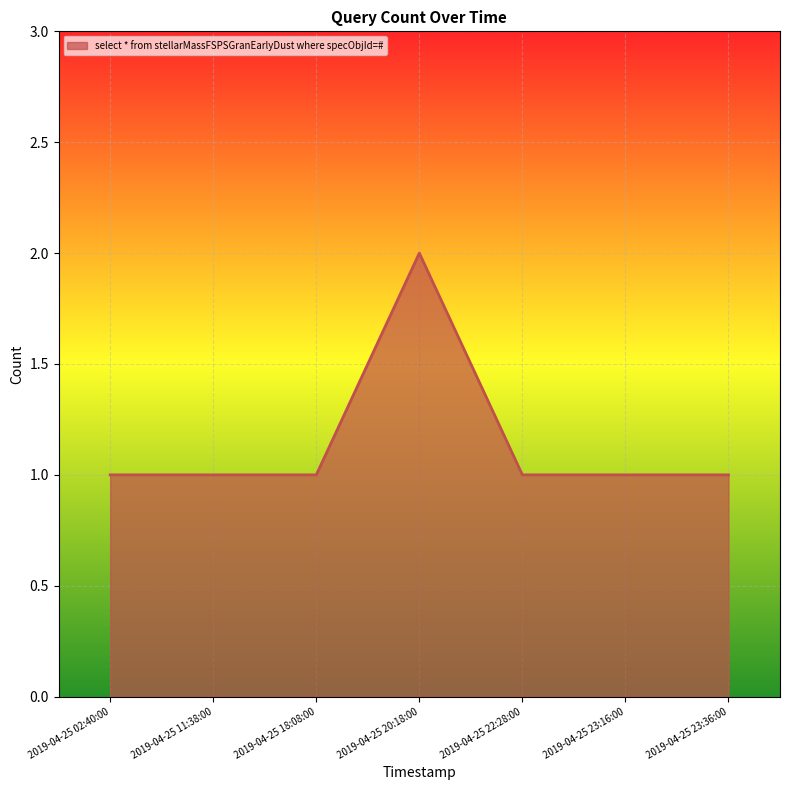

How many lines are shown in the chart?

1